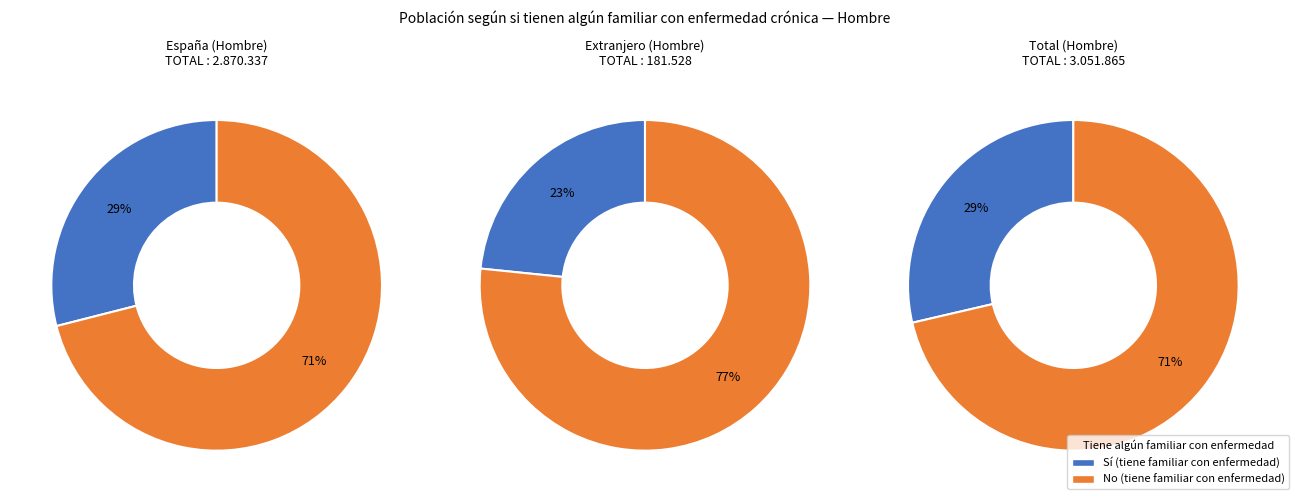

What is the smallest slice in the pie chart?

Extranjero